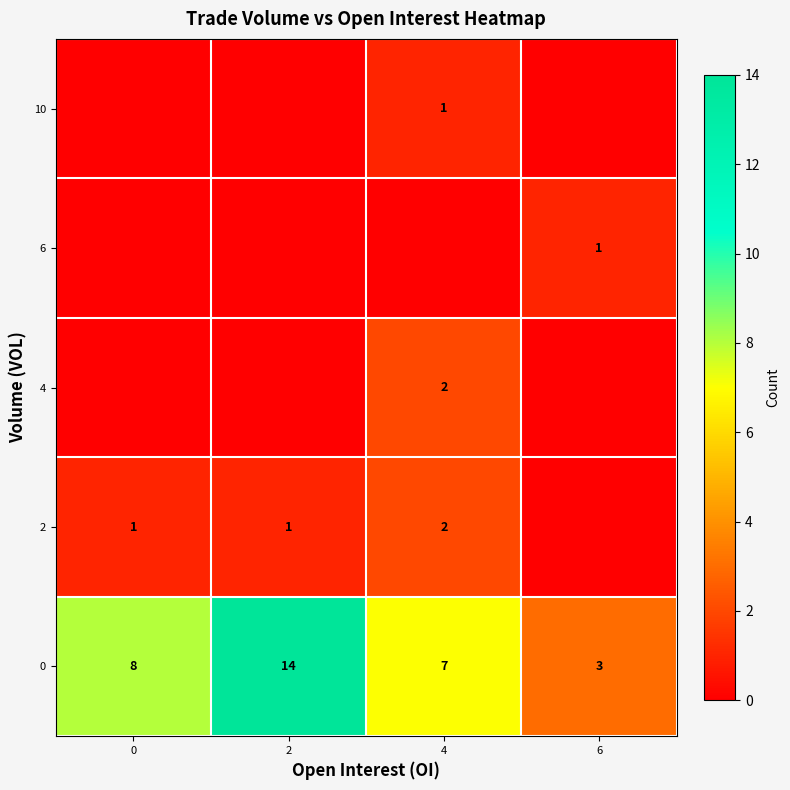

Is it true that 0 equals 2 at 4?

False